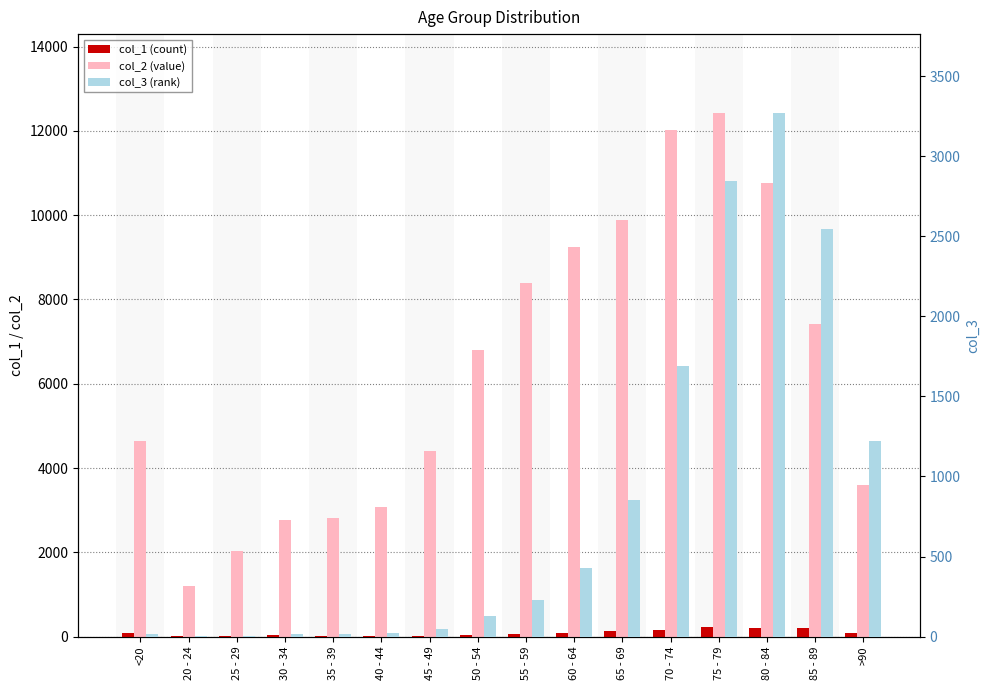

How many groups of bars are there?

16